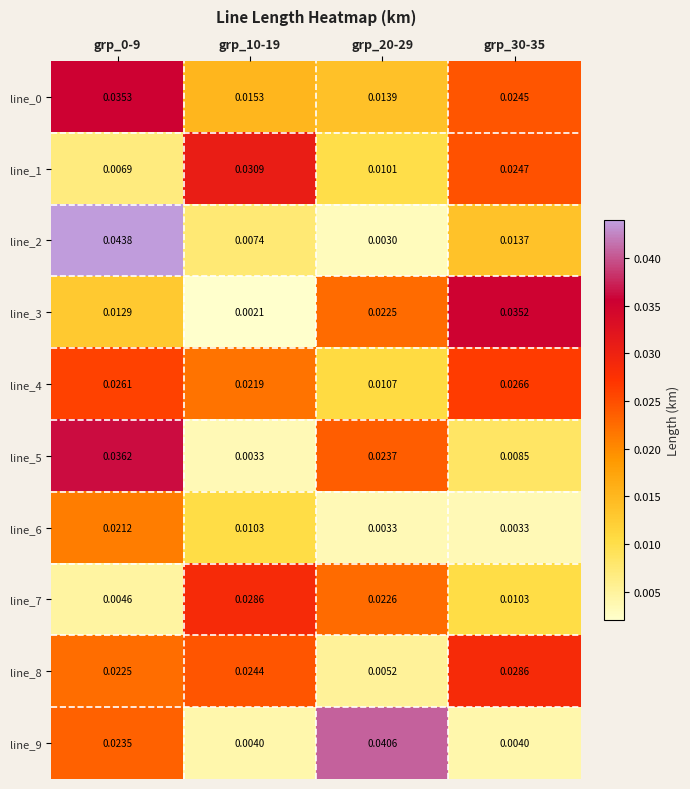

Is the value of line_1 at grp_0-9 greater than the value of line_3 at grp_20-29?

No